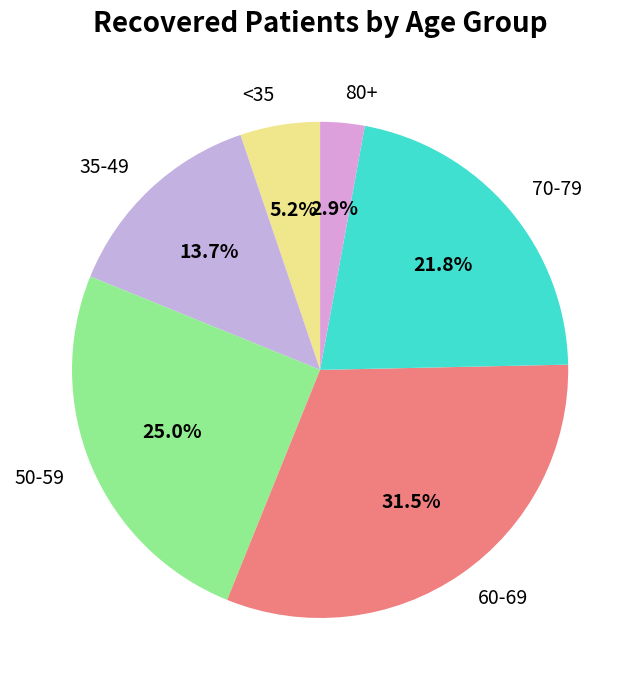

How many slices are in this pie chart?

6